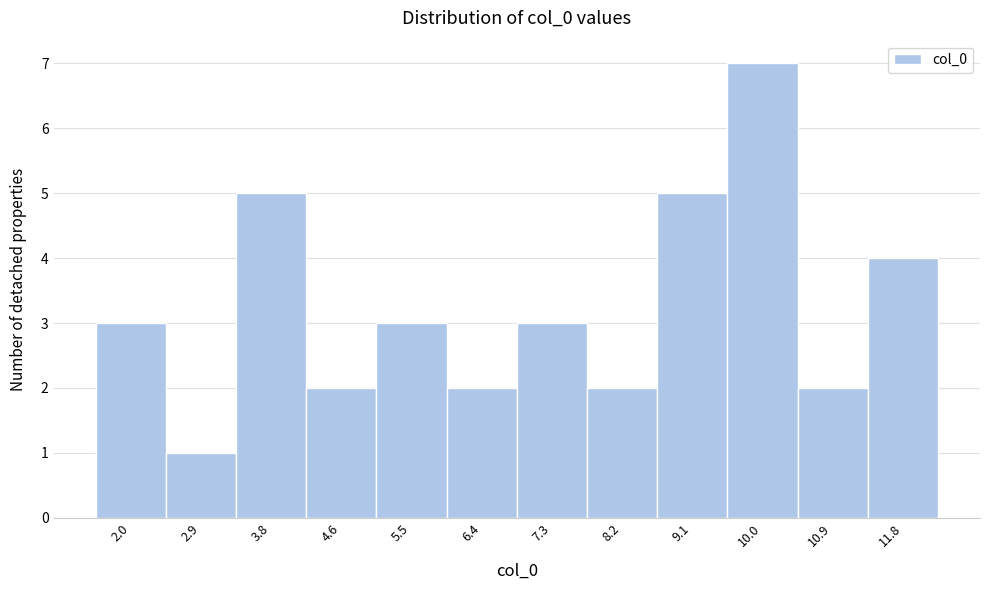

Reading left to right, list every bar in this chart as the range it spans on the x-axis followed by its height. Neither the bar edges nor the heights are printed on the chart, so give them approximately, as read against the axes.

1.5 to 2.4: 3
2.4 to 3.3: 1
3.3 to 4.2: 5
4.2 to 5.1: 2
5.1 to 6.0: 3
6.0 to 6.9: 2
6.9 to 7.8: 3
7.8 to 8.7: 2
8.7 to 9.6: 5
9.6 to 10.4: 7
10.4 to 11.3: 2
11.3 to 12.2: 4